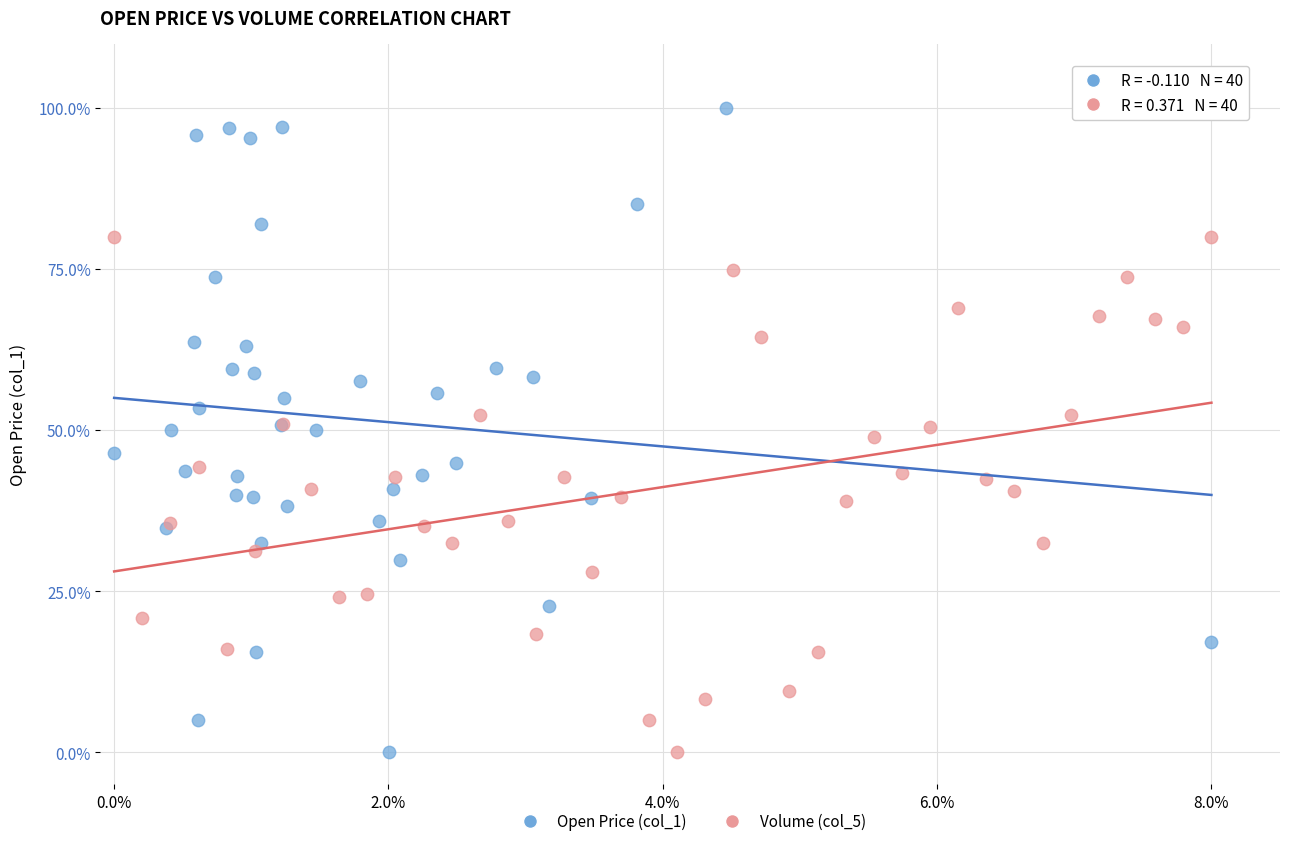

What are all the series names shown in the legend?

Open Price (col_1), Volume (col_5)